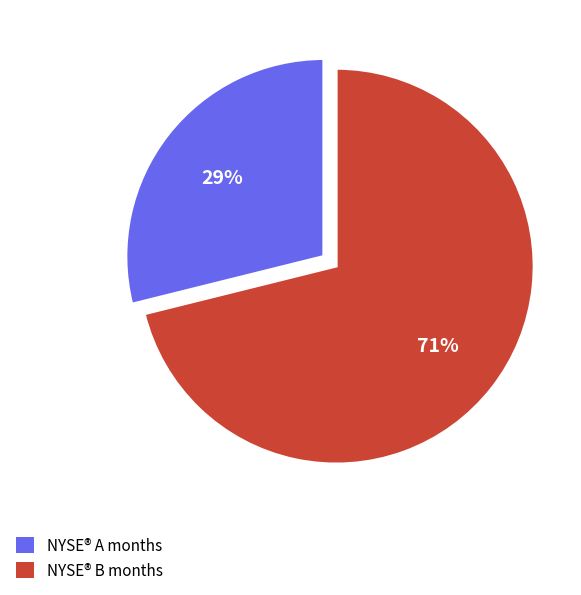

Is NYSE® B months the majority of the pie?

Yes